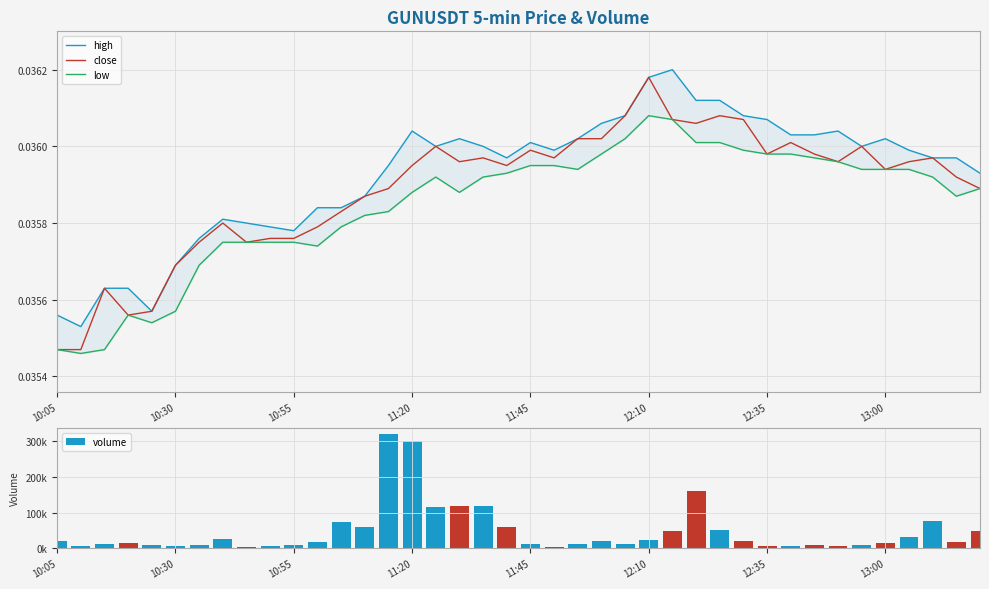

Reading right to left, what are all the values shown in this chart?

high: 0.0	0.0	0.0	0.0	0.0	0.0	0.0	0.0	0.0	0.0	0.0	0.0	0.0	0.0	0.0	0.0	0.0	0.0	0.0	0.0	0.0	0.0	0.0	0.0	0.0	0.0	0.0	0.0	0.0	0.0	0.0	0.0	0.0	0.0	0.0	0.0	0.0	0.0	0.0	0.0
close: 0.0	0.0	0.0	0.0	0.0	0.0	0.0	0.0	0.0	0.0	0.0	0.0	0.0	0.0	0.0	0.0	0.0	0.0	0.0	0.0	0.0	0.0	0.0	0.0	0.0	0.0	0.0	0.0	0.0	0.0	0.0	0.0	0.0	0.0	0.0	0.0	0.0	0.0	0.0	0.0
low: 0.0	0.0	0.0	0.0	0.0	0.0	0.0	0.0	0.0	0.0	0.0	0.0	0.0	0.0	0.0	0.0	0.0	0.0	0.0	0.0	0.0	0.0	0.0	0.0	0.0	0.0	0.0	0.0	0.0	0.0	0.0	0.0	0.0	0.0	0.0	0.0	0.0	0.0	0.0	0.0
volume: 48224.0	16939.0	76489.0	31910.0	14649.0	9491.0	5613.0	9582.0	6166.0	5154.0	19832.0	51712.0	160433.0	49078.0	22503.0	11399.0	19357.0	11587.0	3968.0	10645.0	60252.0	119640.0	118688.0	116438.0	301279.0	321092.0	59625.0	74940.0	17581.0	10056.0	6900.0	3187.0	25259.0	8161.0	6643.0	8258.0	15391.0	10943.0	7500.0	19610.0